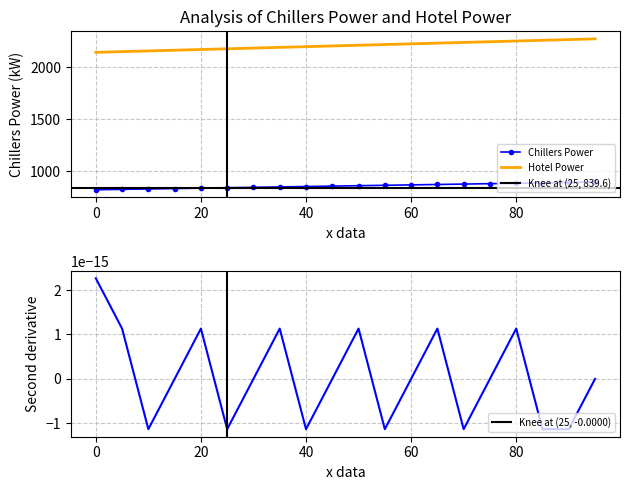

True or false: Hotel Power and Chillers 2nd Deriv intersect in this chart.

False